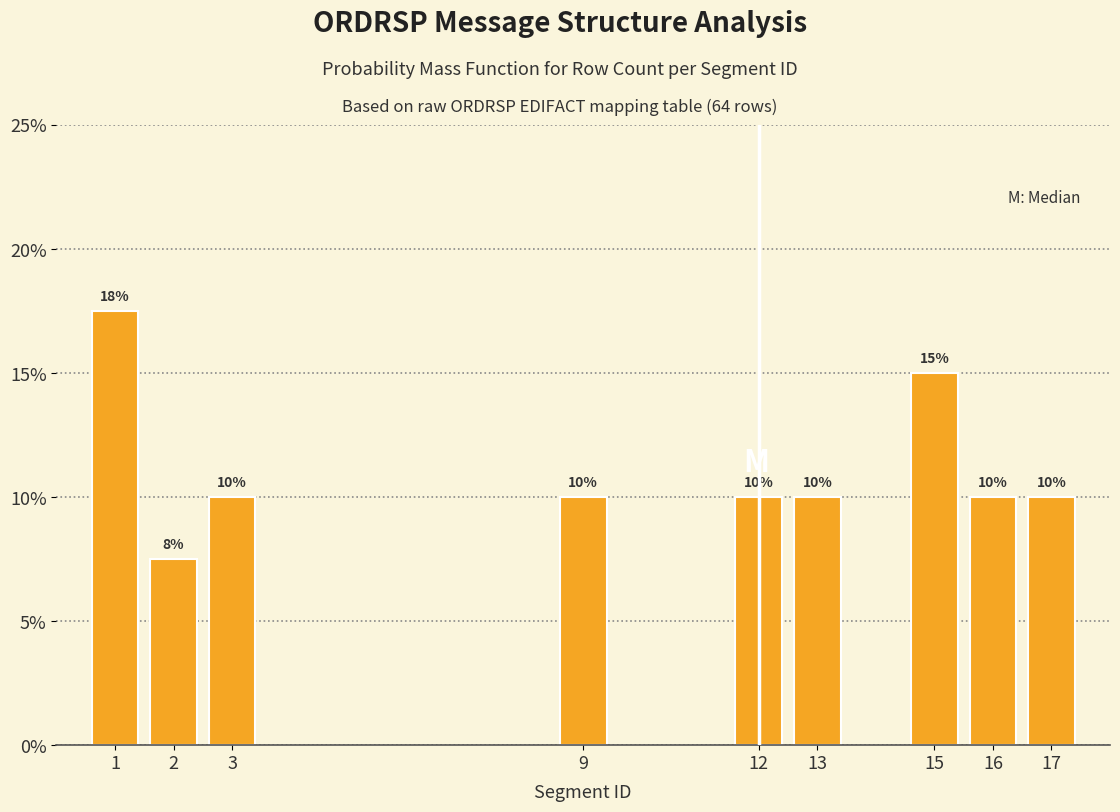

What is the change in value from 15 to 16?

-5.0